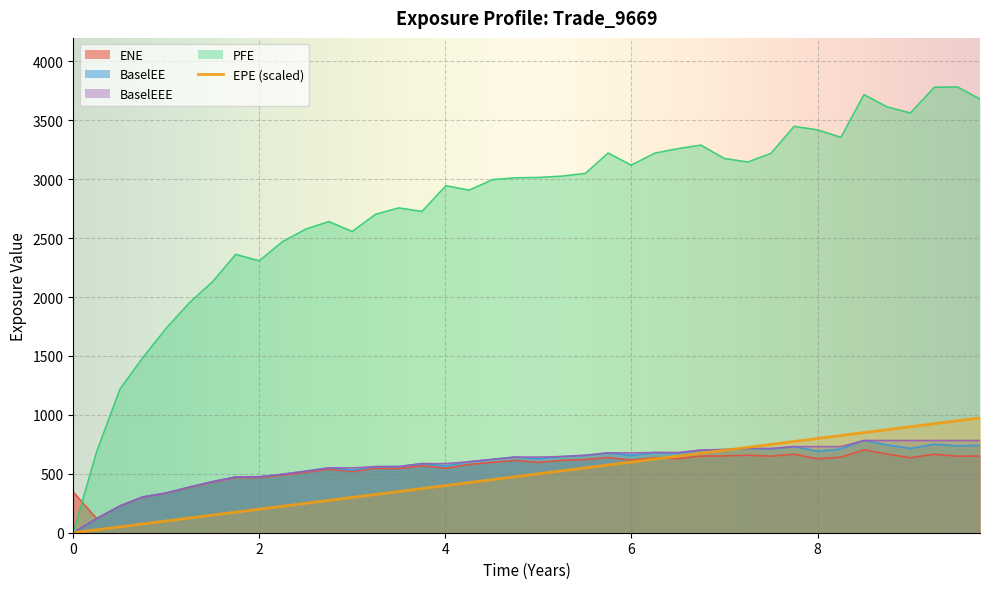

What is the sum of all values?

19501.5